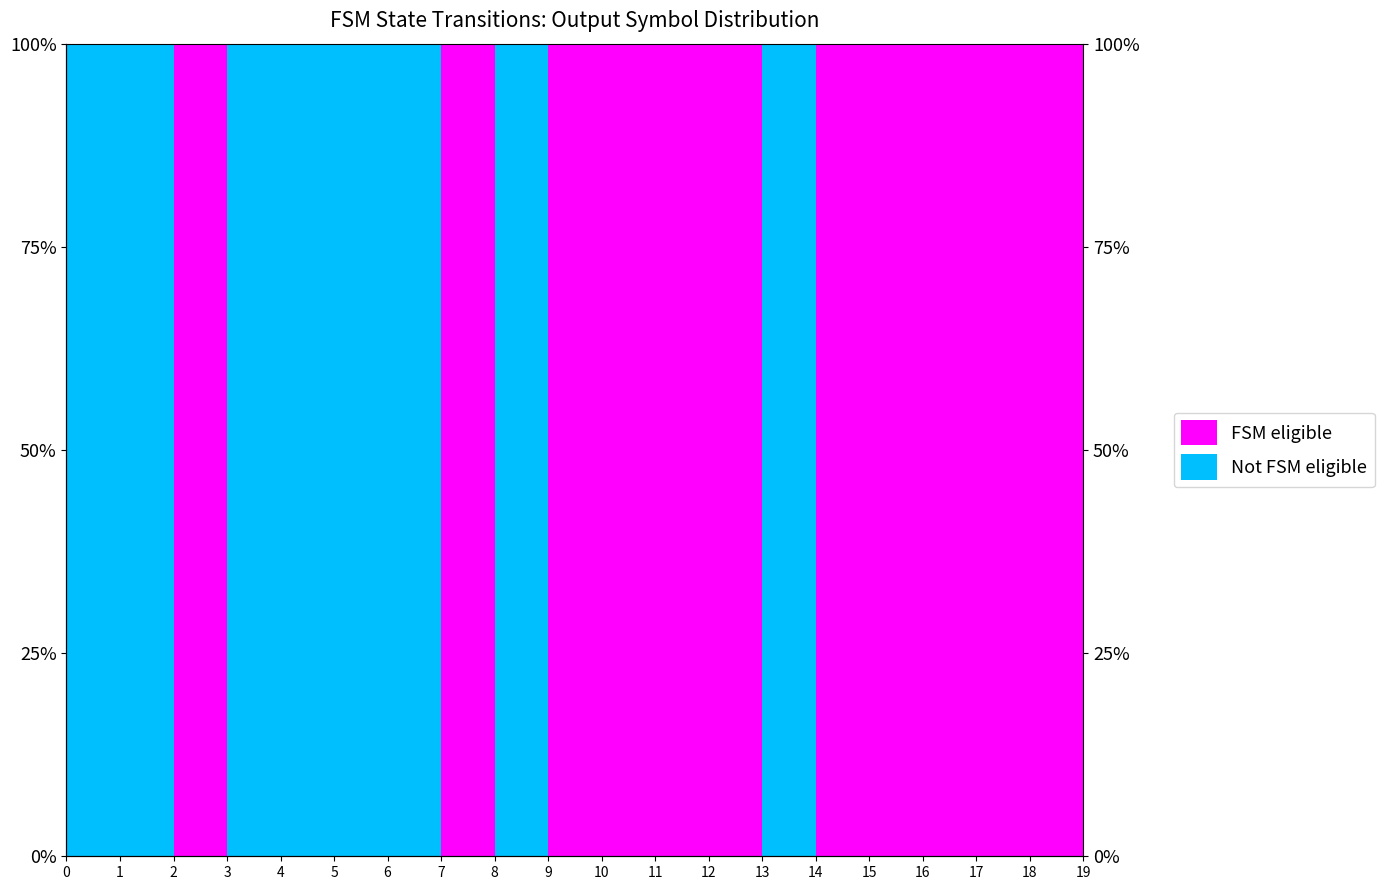

The value at 8 is 1. True or false?

False